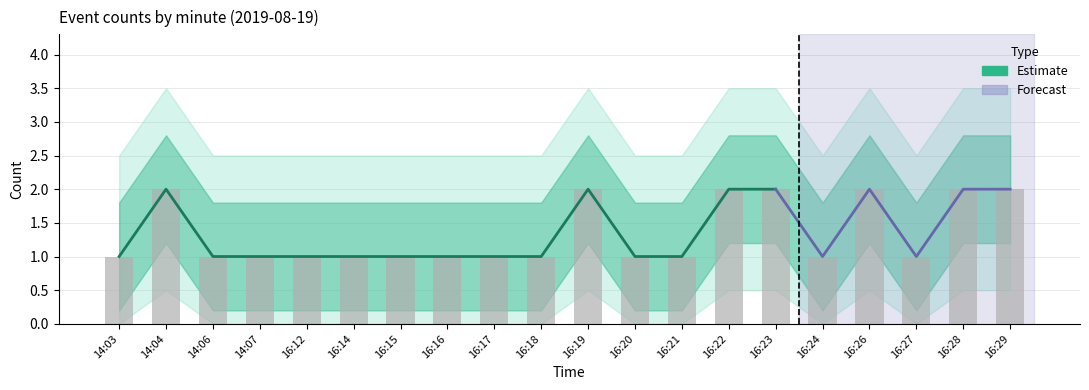

How many bars are there in total?

20